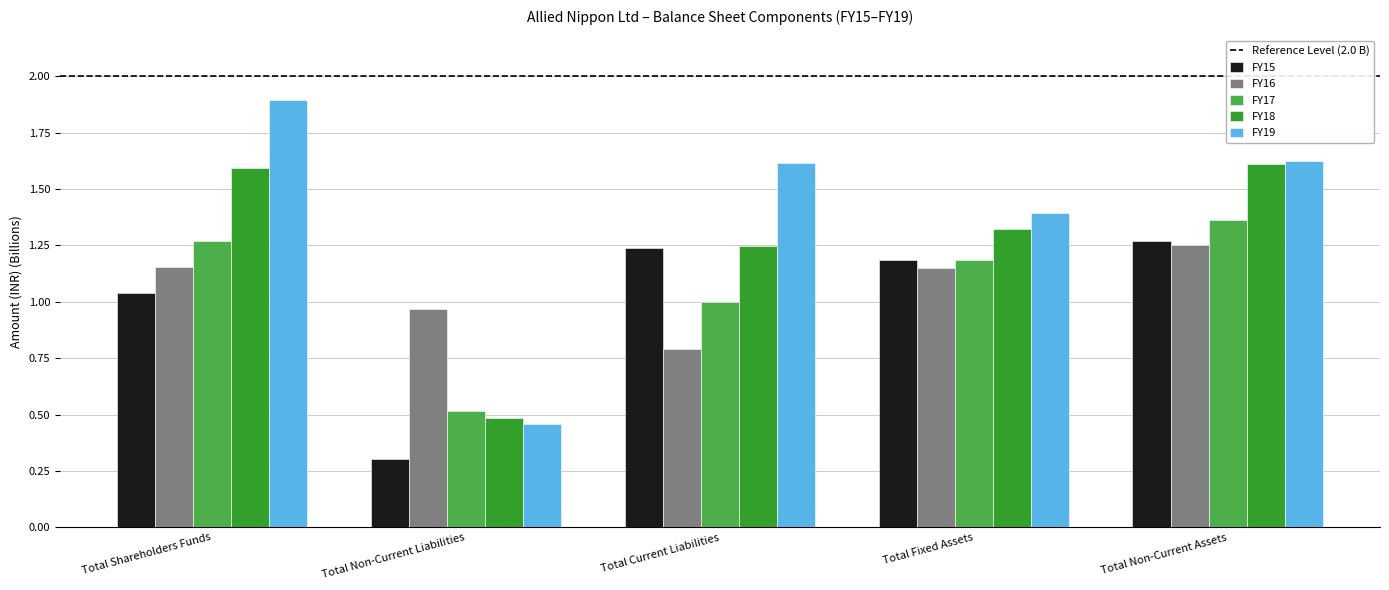

At which category is the sum across all series the highest?

Total Non-Current Assets